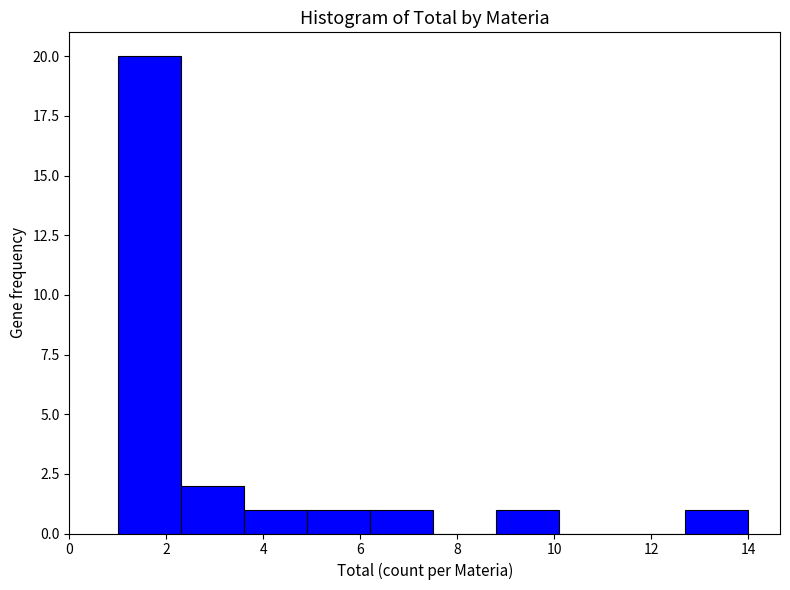

What is the height of the bar covering 6.2 to 7.5 on the x-axis? Neither the bar edges nor the heights are printed on the chart, so give them approximately, as read against the axes.

1